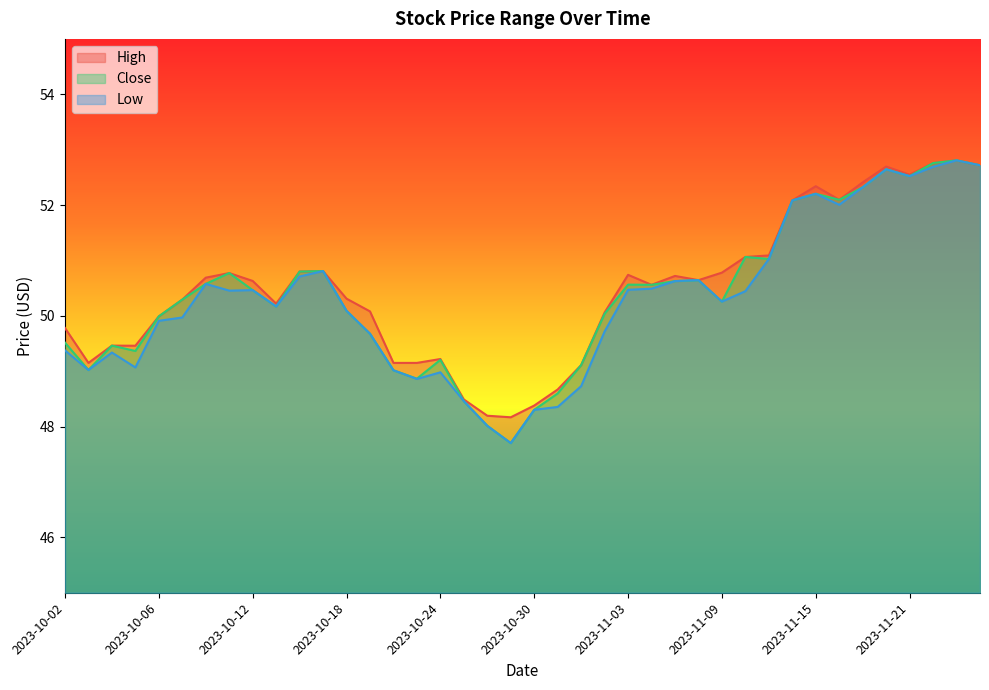

The value of High at 2023-10-30 is 13.1. True or false?

False